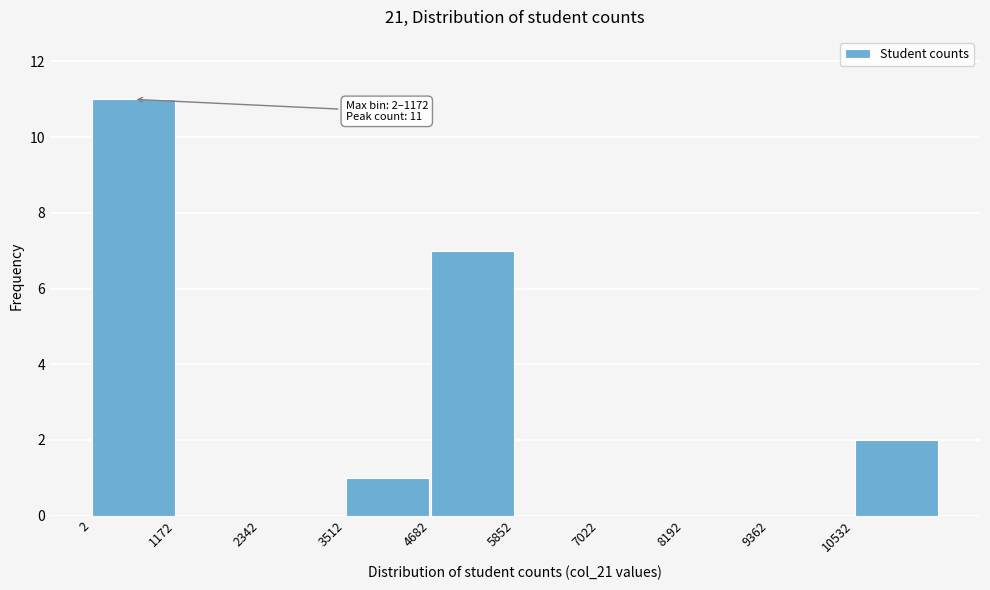

Which range on the x-axis has the tallest bar?

0 to 1200